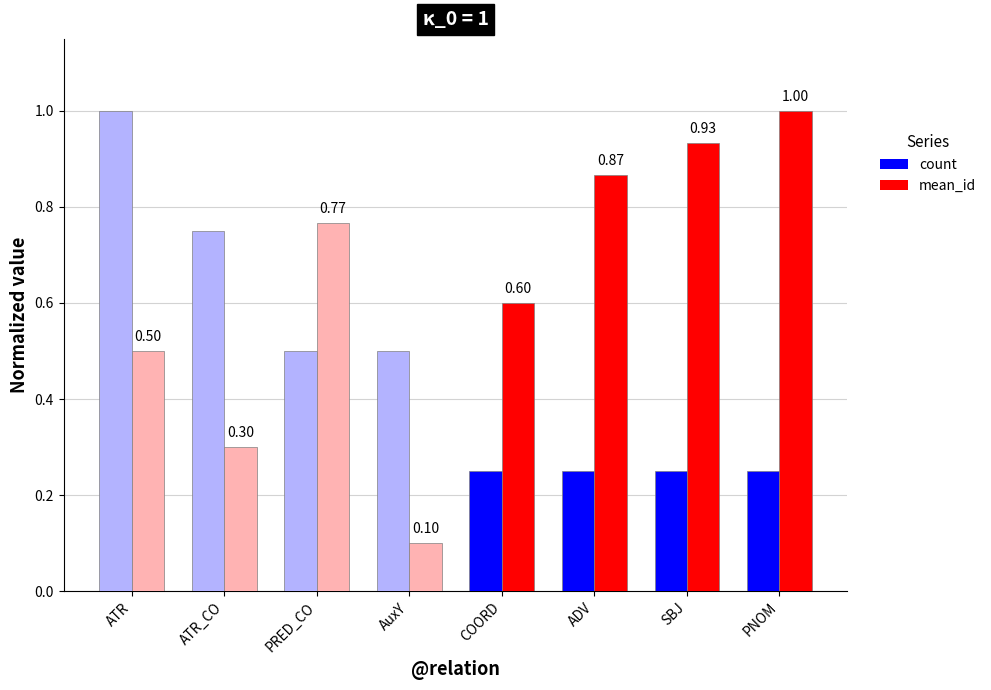

List the series in order of their overall mean, lowest first.

count, mean_id